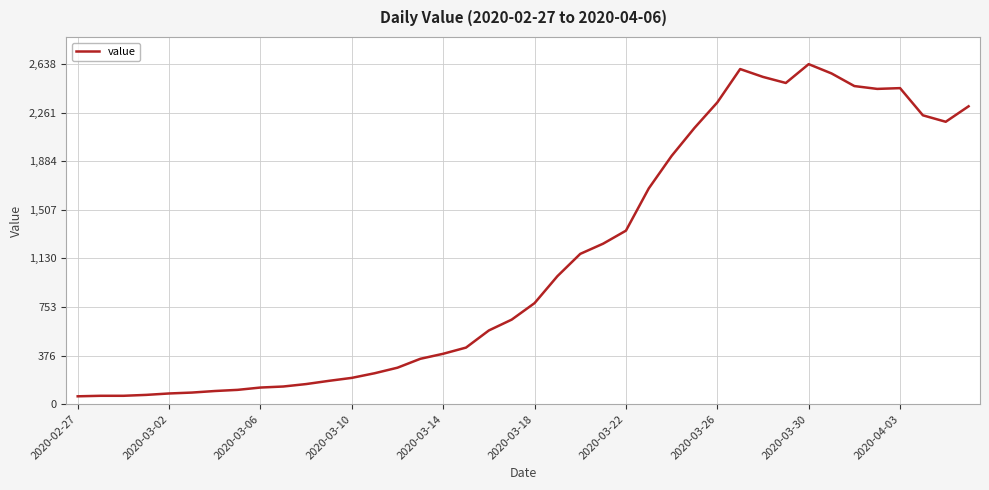

How many categories are shown in the chart?

40